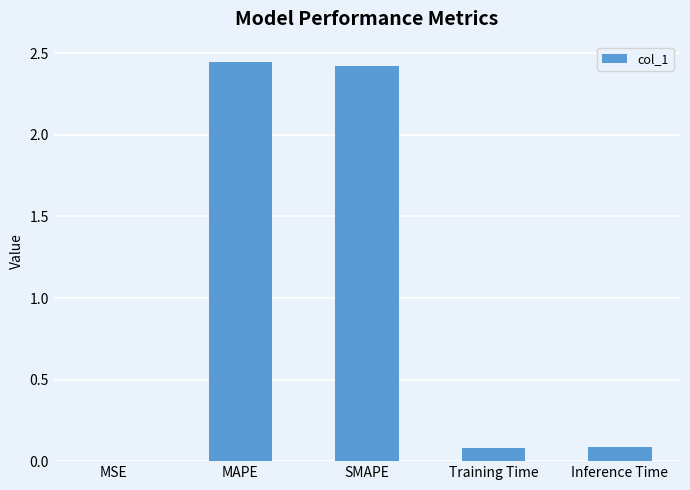

True or false: the data shows 2.4 at MAPE.

True